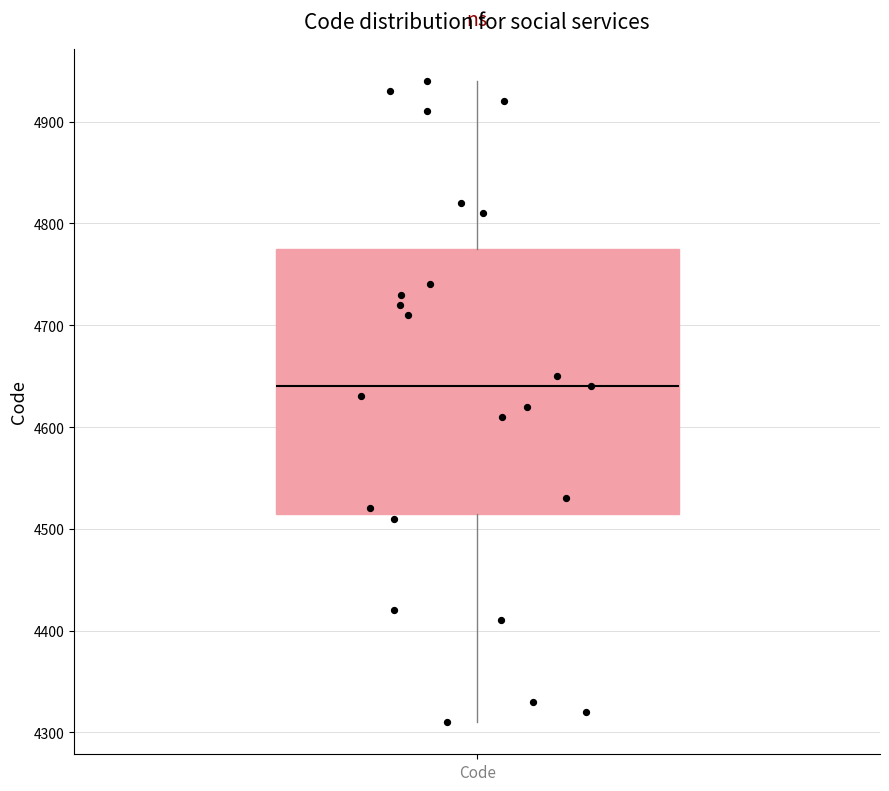

Read this box plot against the y-axis: the position of the median line, the range covered by the box, and the ends of both whiskers. The values are not printed on the chart, so give them approximately, as read against the axis.

median 4640, box 4520 to 4780, whiskers 4310 to 4940